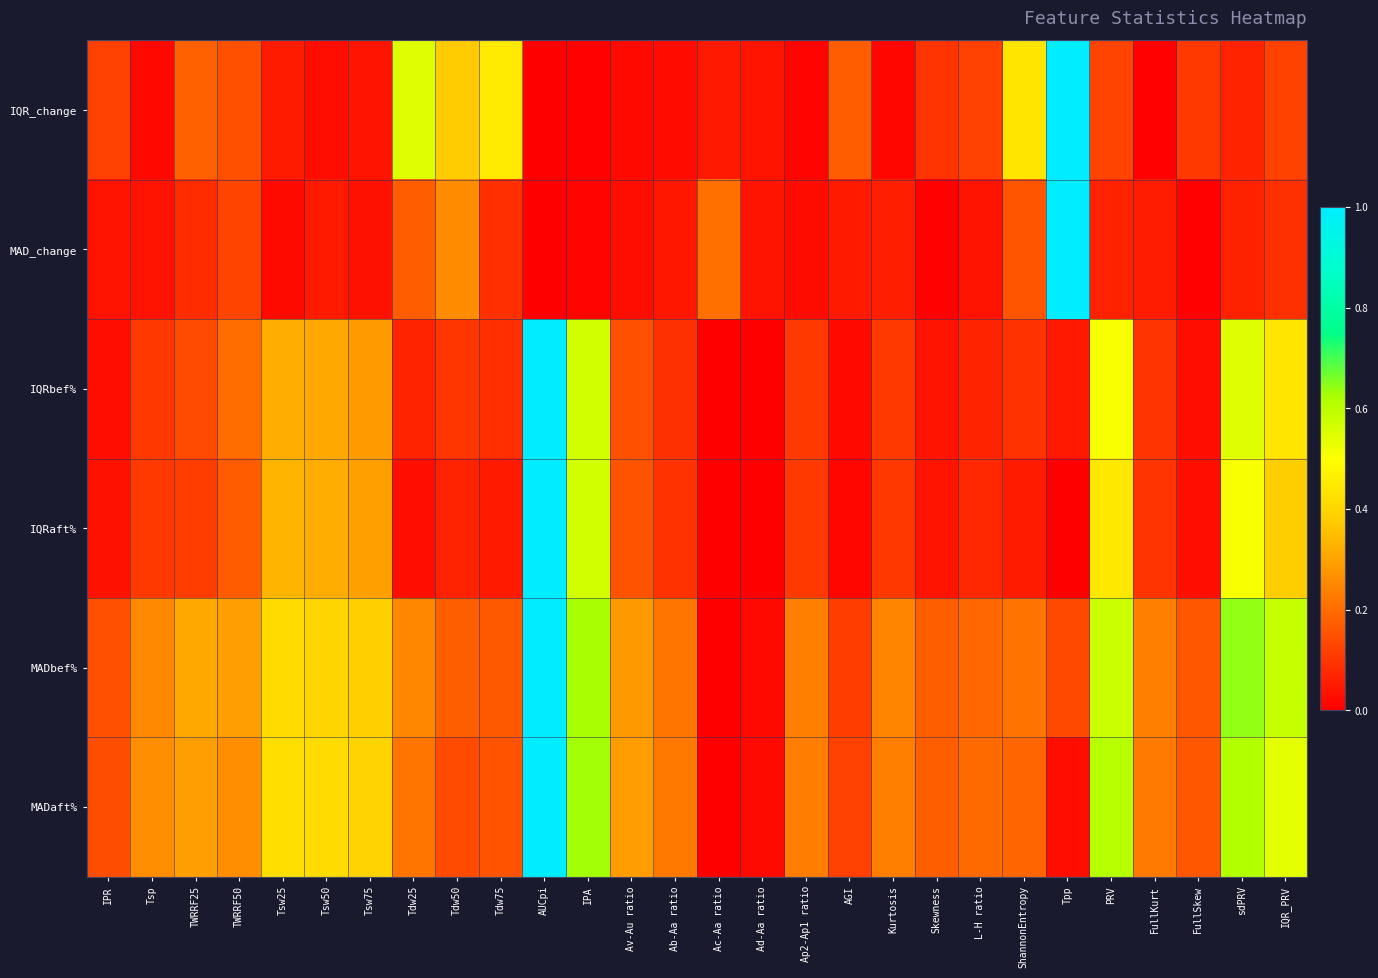

Reading left to right, transcribe all the data shown in this chart.

IQR_change: IPR=0.1	Tsp=0.0	TWRRF25=0.2	TWRRF50=0.2	Tsw25=0.1	Tsw50=0.0	Tsw75=0.0	Tdw25=0.5	Tdw50=0.4	Tdw75=0.4	AUCpi=0.0	IPA=0.0	Av-Au ratio=0.0	Ab-Aa ratio=0.0	Ac-Aa ratio=0.0	Ad-Aa ratio=0.0	Ap2-Ap1 ratio=0.0	AGI=0.2	Kurtosis=0.0	Skewness=0.1	L-H ratio=0.1	ShannonEntropy=0.4	Tpp=1.0	PRV=0.1	FullKurt=0.0	FullSkew=0.1	sdPRV=0.1	IQR_PRV=0.1
MAD_change: IPR=0.0	Tsp=0.0	TWRRF25=0.1	TWRRF50=0.1	Tsw25=0.0	Tsw50=0.0	Tsw75=0.0	Tdw25=0.2	Tdw50=0.3	Tdw75=0.1	AUCpi=0.0	IPA=0.0	Av-Au ratio=0.0	Ab-Aa ratio=0.0	Ac-Aa ratio=0.2	Ad-Aa ratio=0.0	Ap2-Ap1 ratio=0.0	AGI=0.1	Kurtosis=0.1	Skewness=0.0	L-H ratio=0.0	ShannonEntropy=0.2	Tpp=1.0	PRV=0.1	FullKurt=0.1	FullSkew=0.0	sdPRV=0.1	IQR_PRV=0.1
IQRbef%: IPR=0.0	Tsp=0.1	TWRRF25=0.1	TWRRF50=0.2	Tsw25=0.3	Tsw50=0.3	Tsw75=0.3	Tdw25=0.1	Tdw50=0.1	Tdw75=0.1	AUCpi=1.0	IPA=0.6	Av-Au ratio=0.1	Ab-Aa ratio=0.1	Ac-Aa ratio=0.0	Ad-Aa ratio=0.0	Ap2-Ap1 ratio=0.1	AGI=0.0	Kurtosis=0.1	Skewness=0.0	L-H ratio=0.1	ShannonEntropy=0.1	Tpp=0.0	PRV=0.5	FullKurt=0.1	FullSkew=0.0	sdPRV=0.6	IQR_PRV=0.4
IQRaft%: IPR=0.0	Tsp=0.1	TWRRF25=0.1	TWRRF50=0.2	Tsw25=0.3	Tsw50=0.3	Tsw75=0.3	Tdw25=0.0	Tdw50=0.1	Tdw75=0.0	AUCpi=1.0	IPA=0.6	Av-Au ratio=0.2	Ab-Aa ratio=0.1	Ac-Aa ratio=0.0	Ad-Aa ratio=0.0	Ap2-Ap1 ratio=0.1	AGI=0.0	Kurtosis=0.1	Skewness=0.0	L-H ratio=0.1	ShannonEntropy=0.1	Tpp=0.0	PRV=0.4	FullKurt=0.1	FullSkew=0.0	sdPRV=0.5	IQR_PRV=0.4
MADbef%: IPR=0.1	Tsp=0.3	TWRRF25=0.3	TWRRF50=0.3	Tsw25=0.4	Tsw50=0.4	Tsw75=0.4	Tdw25=0.2	Tdw50=0.2	Tdw75=0.2	AUCpi=1.0	IPA=0.6	Av-Au ratio=0.3	Ab-Aa ratio=0.2	Ac-Aa ratio=0.0	Ad-Aa ratio=0.0	Ap2-Ap1 ratio=0.2	AGI=0.1	Kurtosis=0.2	Skewness=0.2	L-H ratio=0.2	ShannonEntropy=0.2	Tpp=0.1	PRV=0.6	FullKurt=0.2	FullSkew=0.2	sdPRV=0.6	IQR_PRV=0.6
MADaft%: IPR=0.1	Tsp=0.3	TWRRF25=0.3	TWRRF50=0.3	Tsw25=0.4	Tsw50=0.4	Tsw75=0.4	Tdw25=0.2	Tdw50=0.1	Tdw75=0.2	AUCpi=1.0	IPA=0.6	Av-Au ratio=0.3	Ab-Aa ratio=0.2	Ac-Aa ratio=0.0	Ad-Aa ratio=0.0	Ap2-Ap1 ratio=0.2	AGI=0.1	Kurtosis=0.2	Skewness=0.2	L-H ratio=0.2	ShannonEntropy=0.2	Tpp=0.0	PRV=0.6	FullKurt=0.2	FullSkew=0.2	sdPRV=0.6	IQR_PRV=0.5